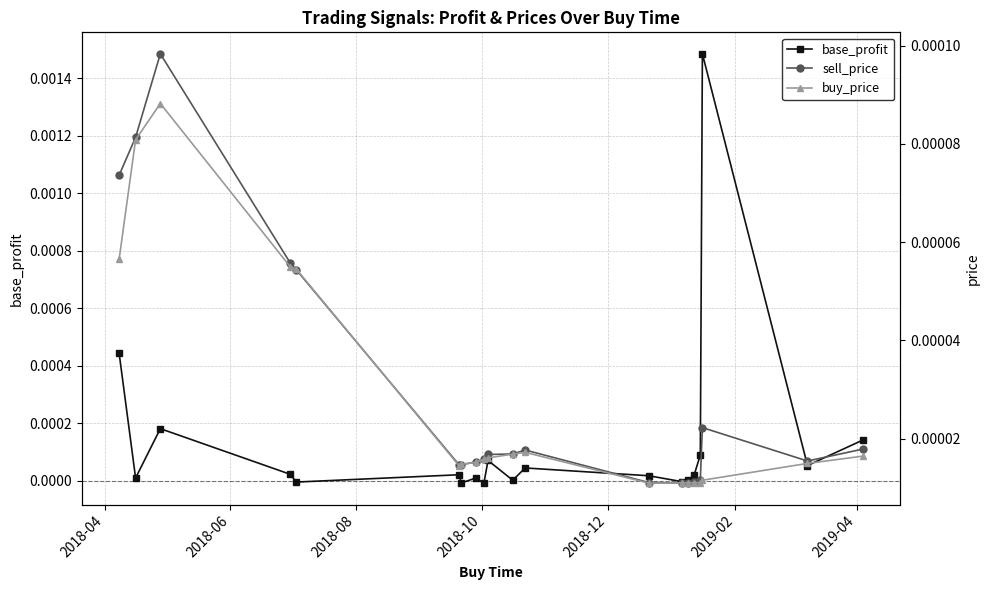

At how many categories does at least one series exceed 0?

20